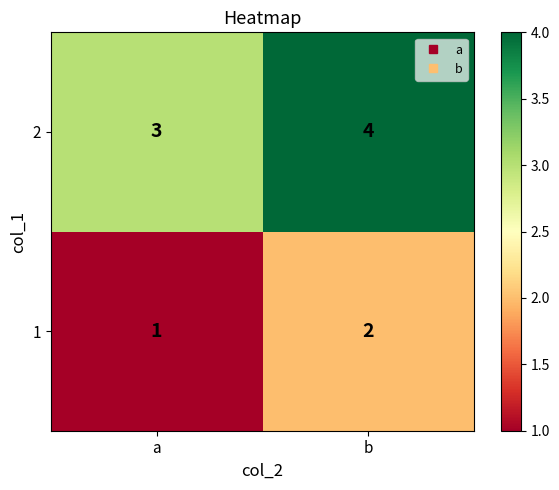

Which category has the highest value across all series?

b